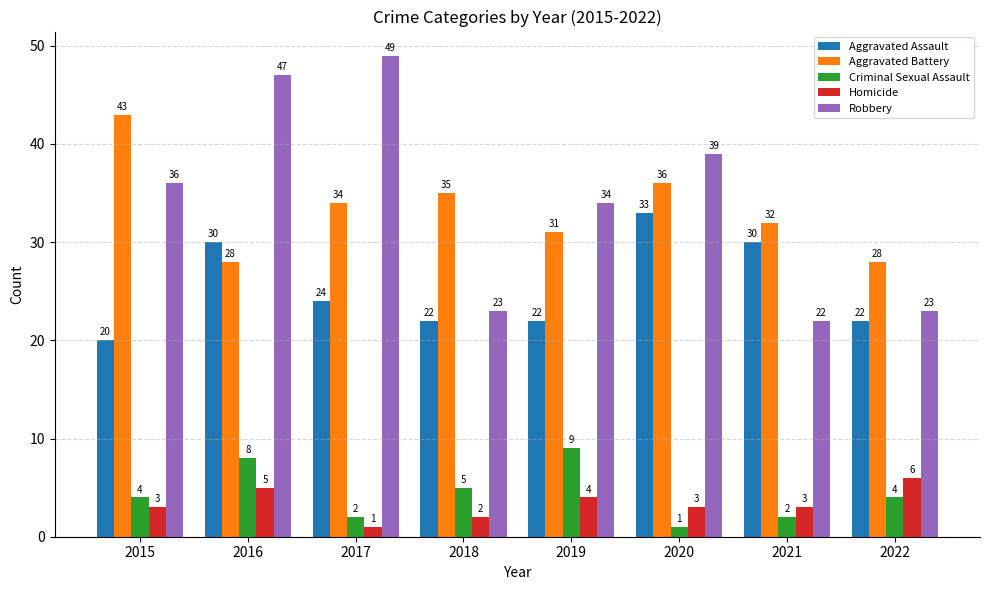

True or false: Robbery has a value of 12 at 2021.

False